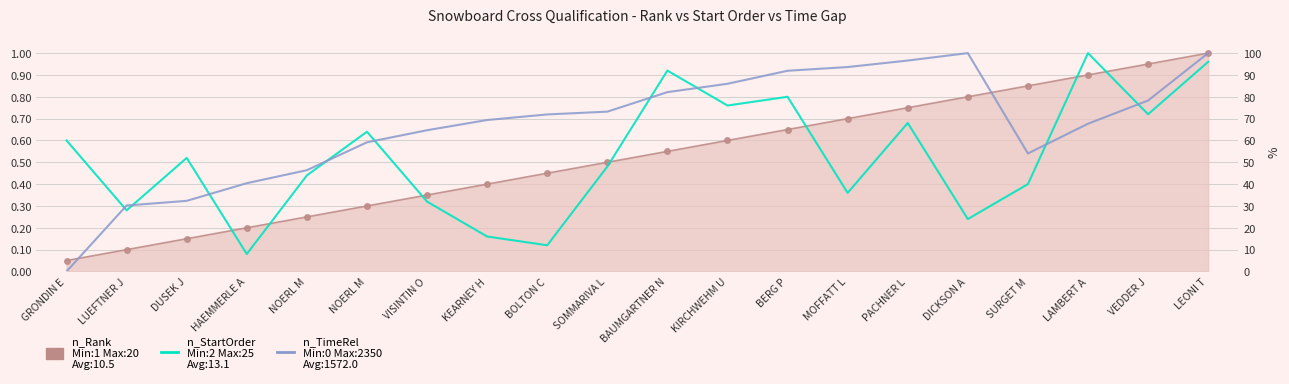

At which category is the sum across all series the highest?

LEONI T